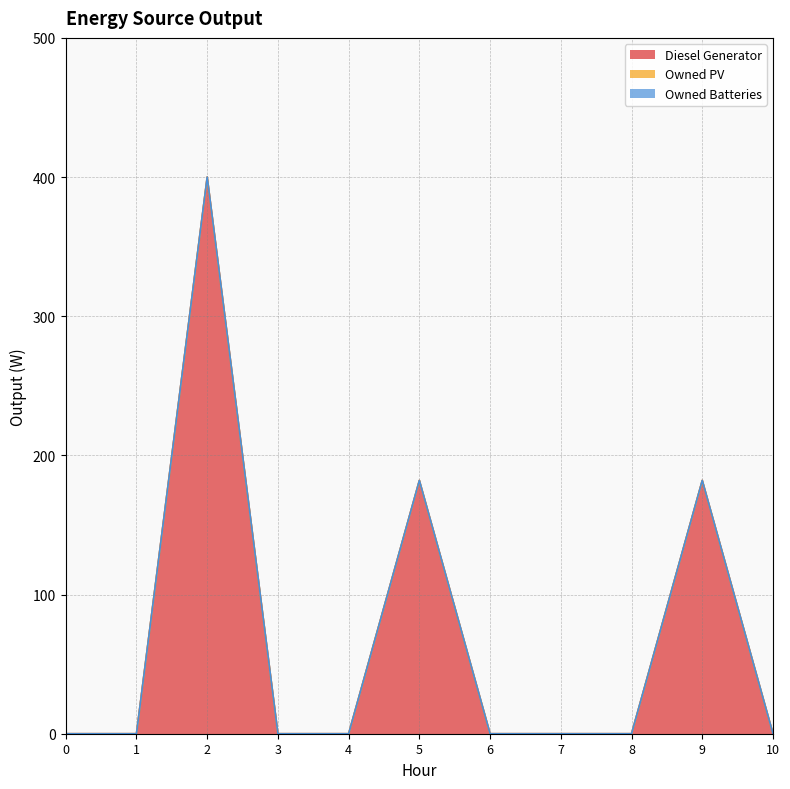

How many categories are shown in the chart?

11